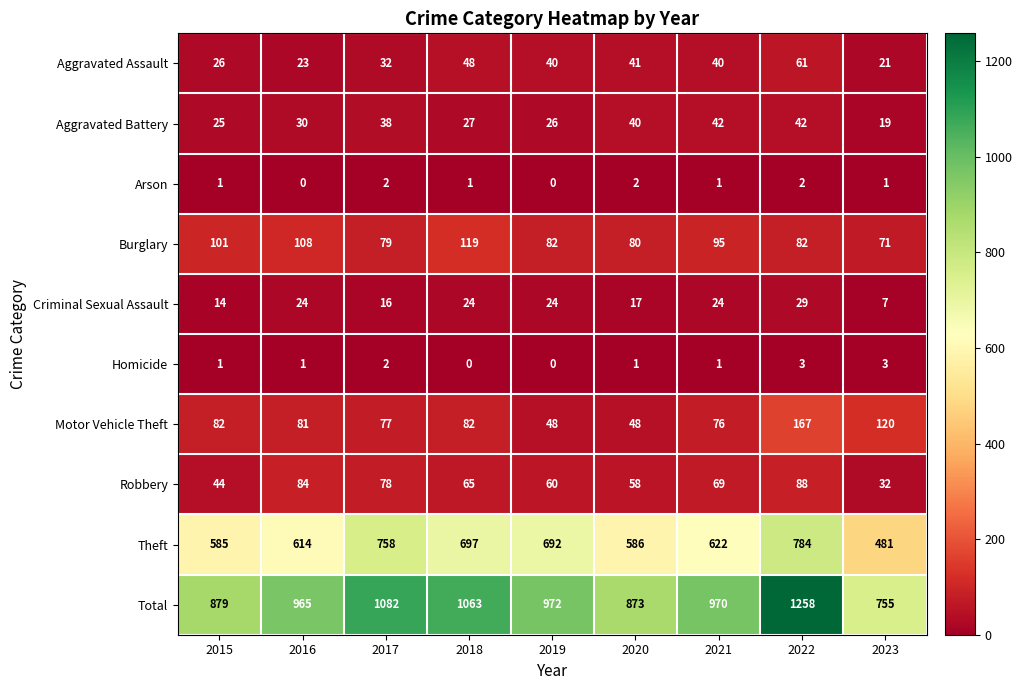

What is the spread (max minus min) of values at 2015?

878